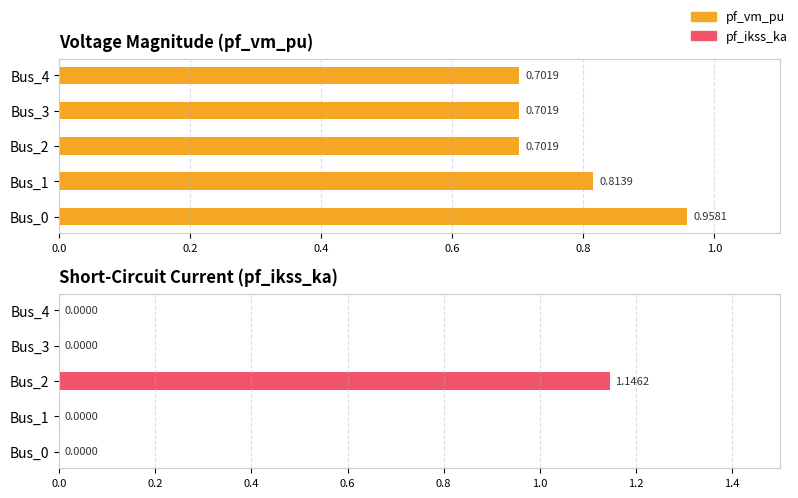

How many bars are there in total?

10